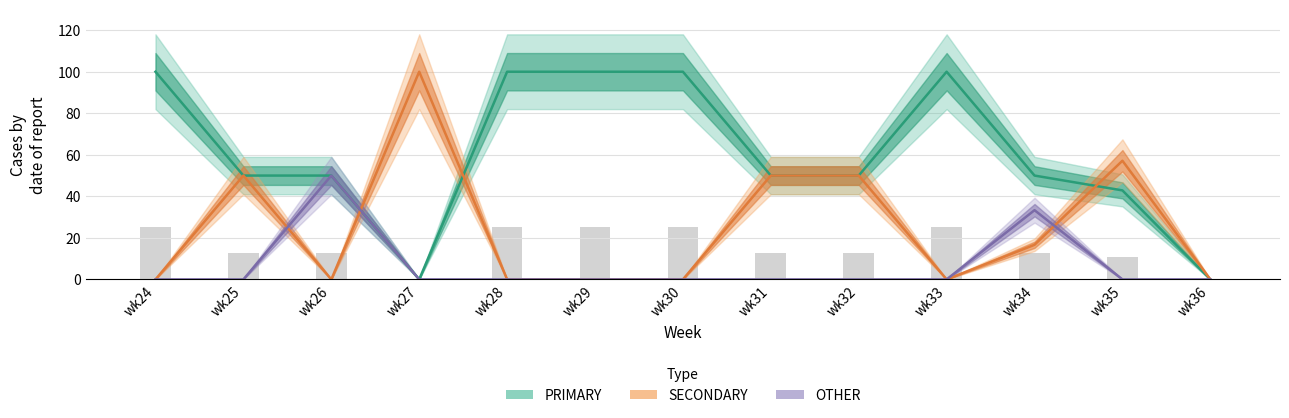

How many categories are shown in the chart?

13